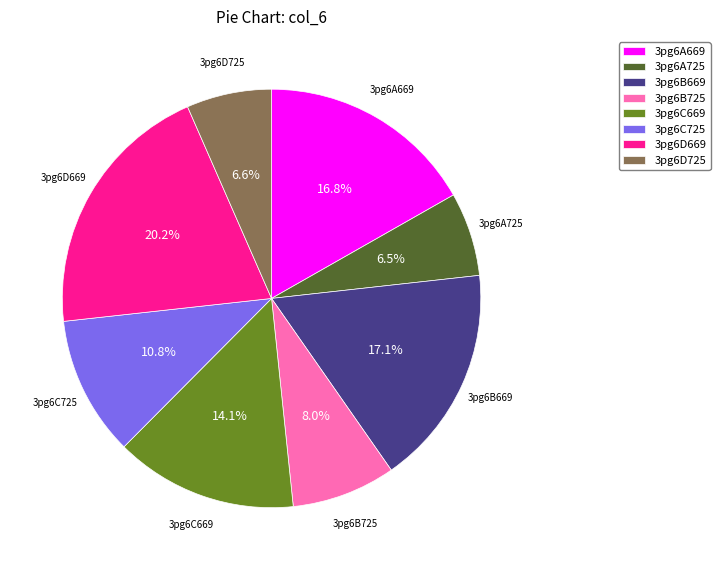

Is there any slice that represents more than half of the pie?

No